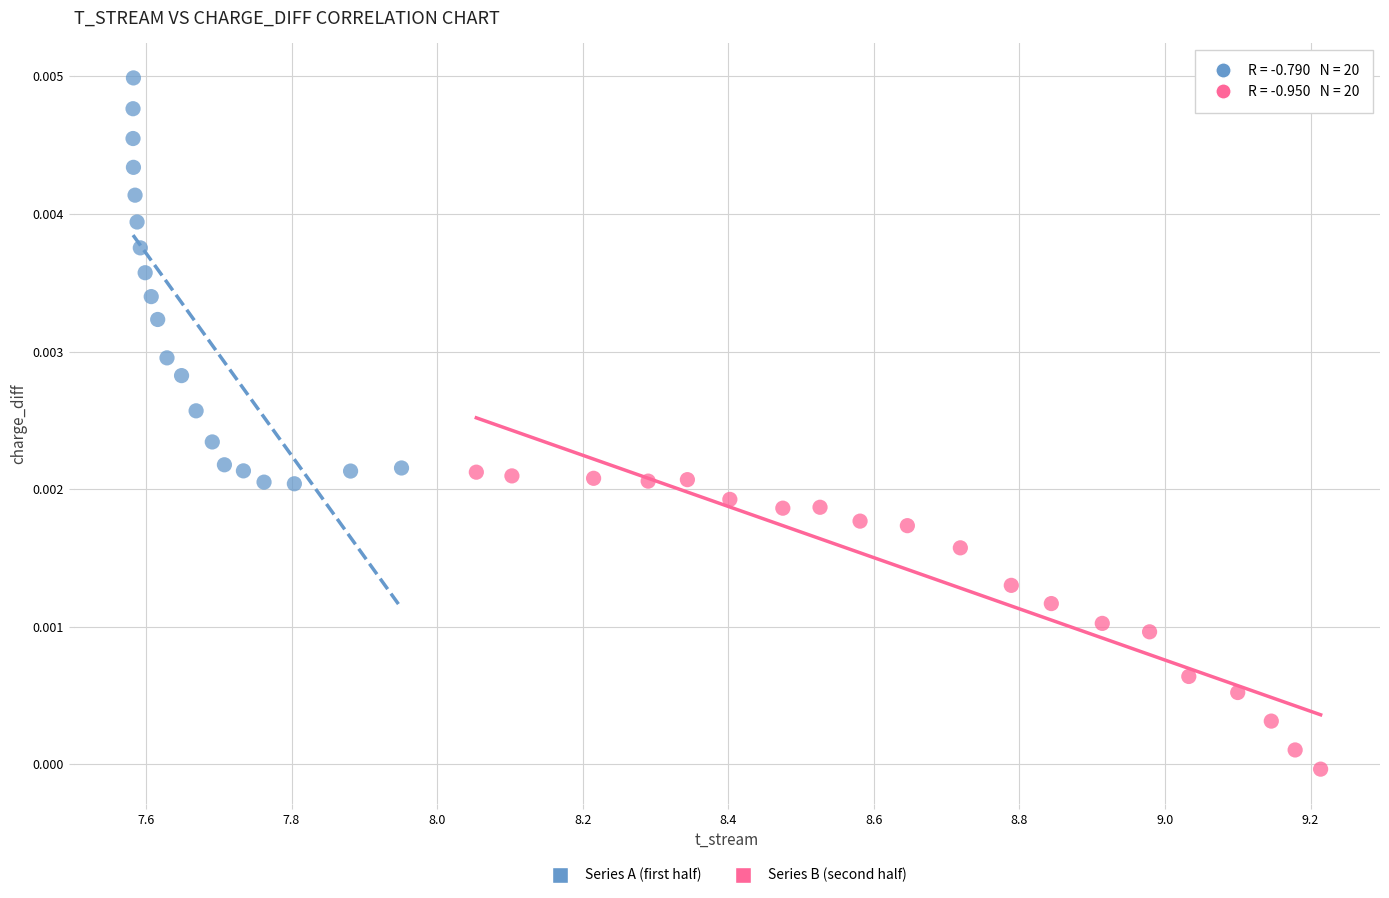

What are all the series names shown in the legend?

Series A (first half), Series B (second half)